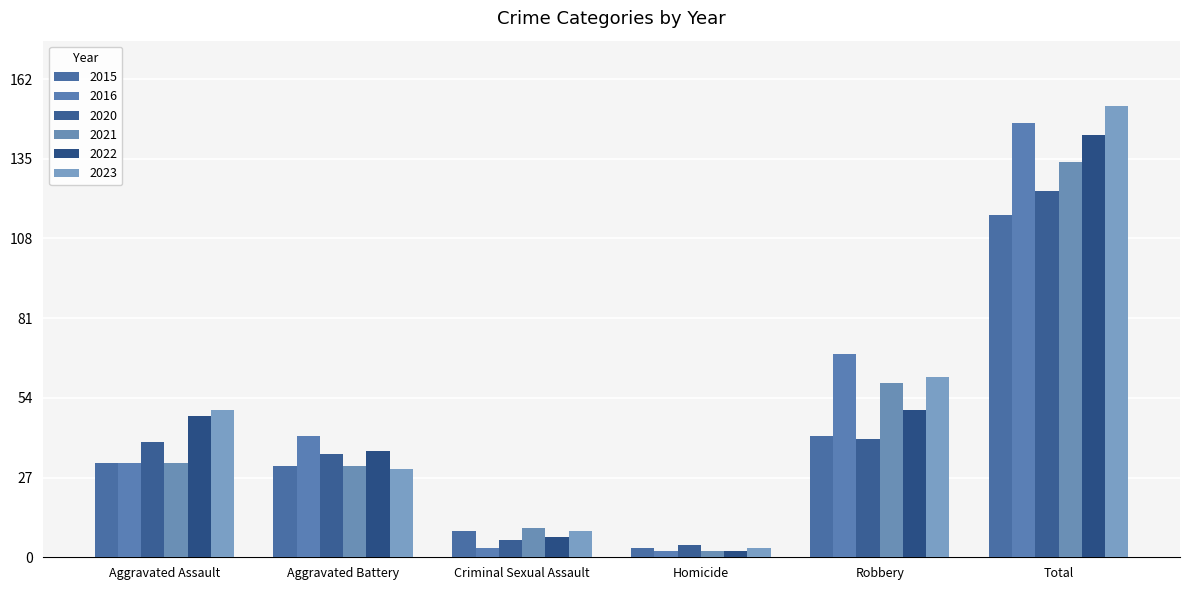

At how many categories does at least one series exceed 6?

5